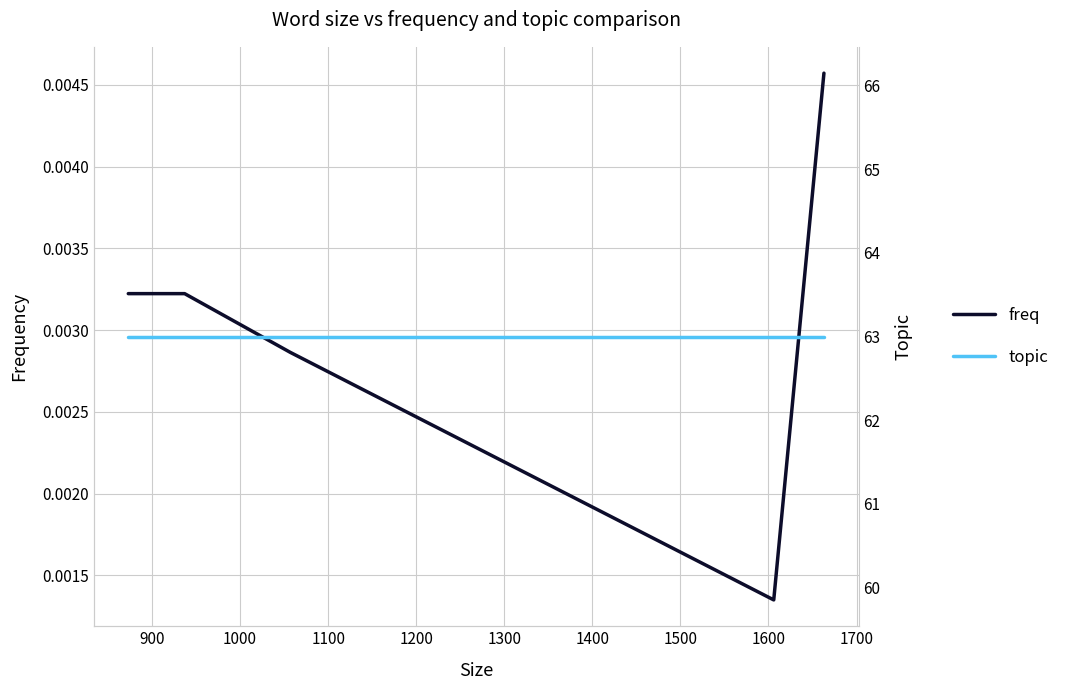

Is the value of topic at 800 greater than the value of freq at 1200?

Yes